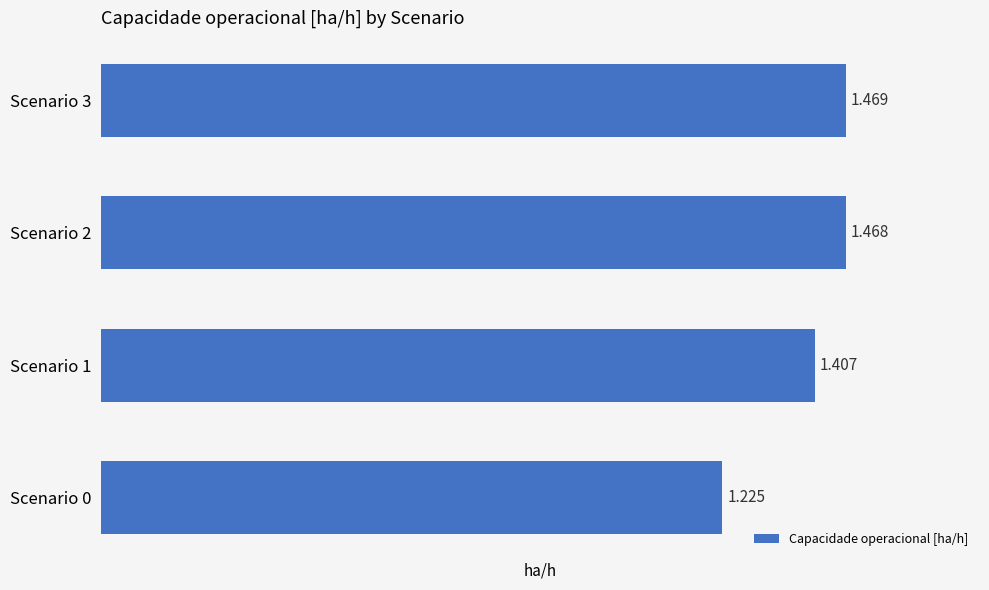

Does the chart contain any negative values?

No